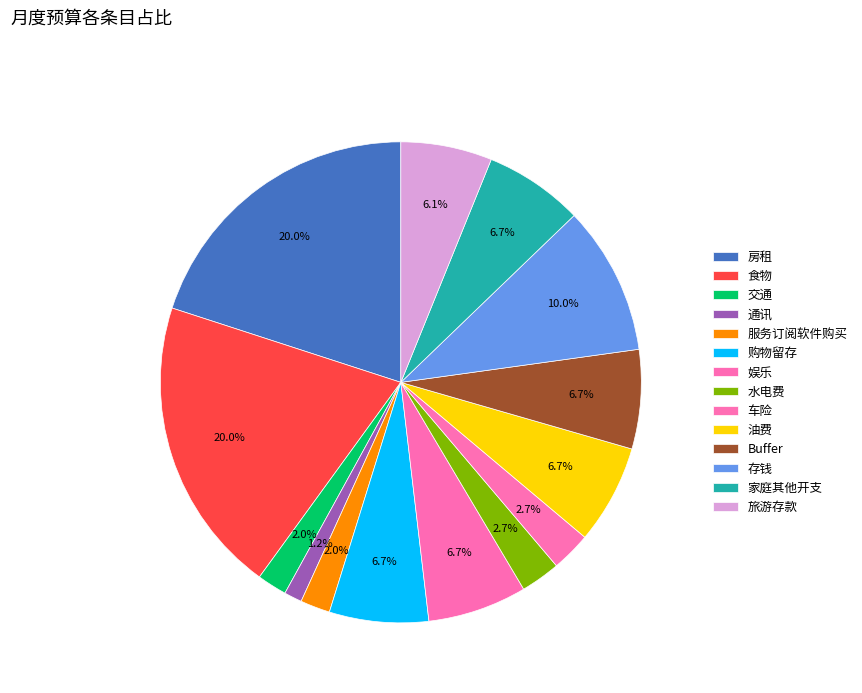

Does any single category account for the majority?

No